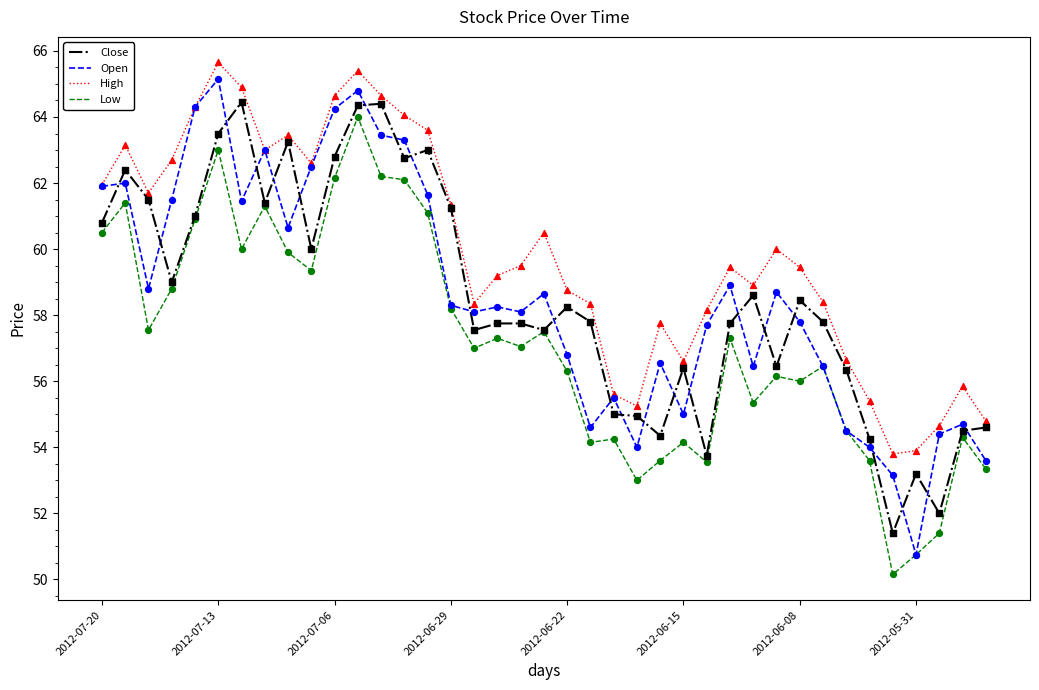

What is the greatest value displayed?

65.7